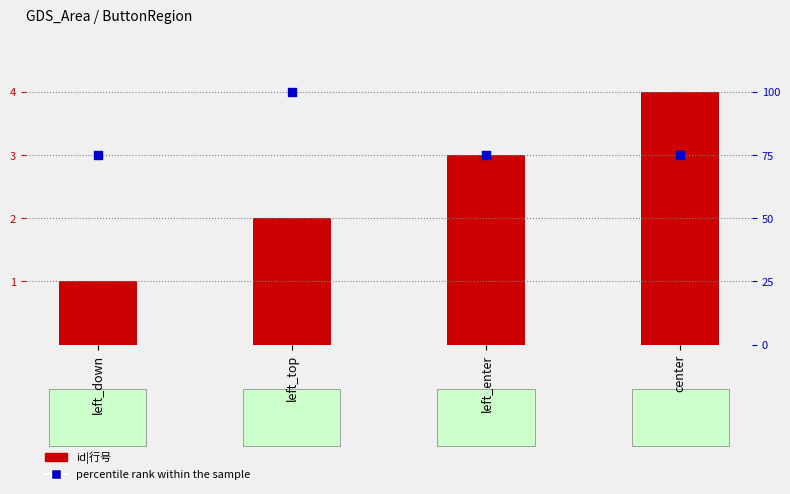

Which series contains the lowest Y value?

id|行号